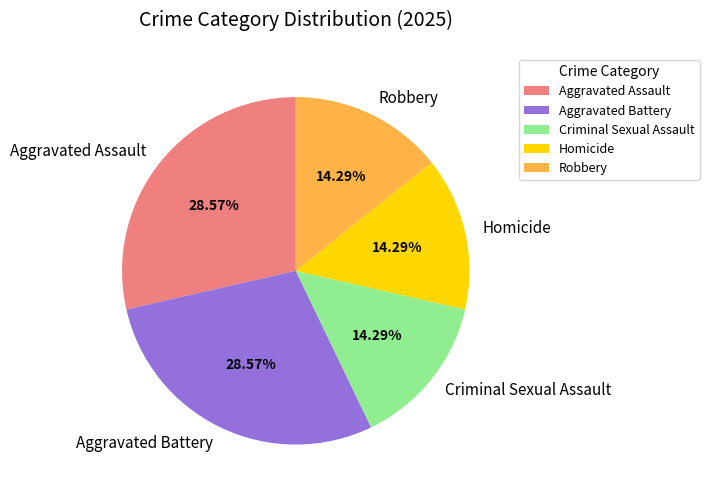

Combined, do Criminal Sexual Assault and Aggravated Assault account for over 50%?

No